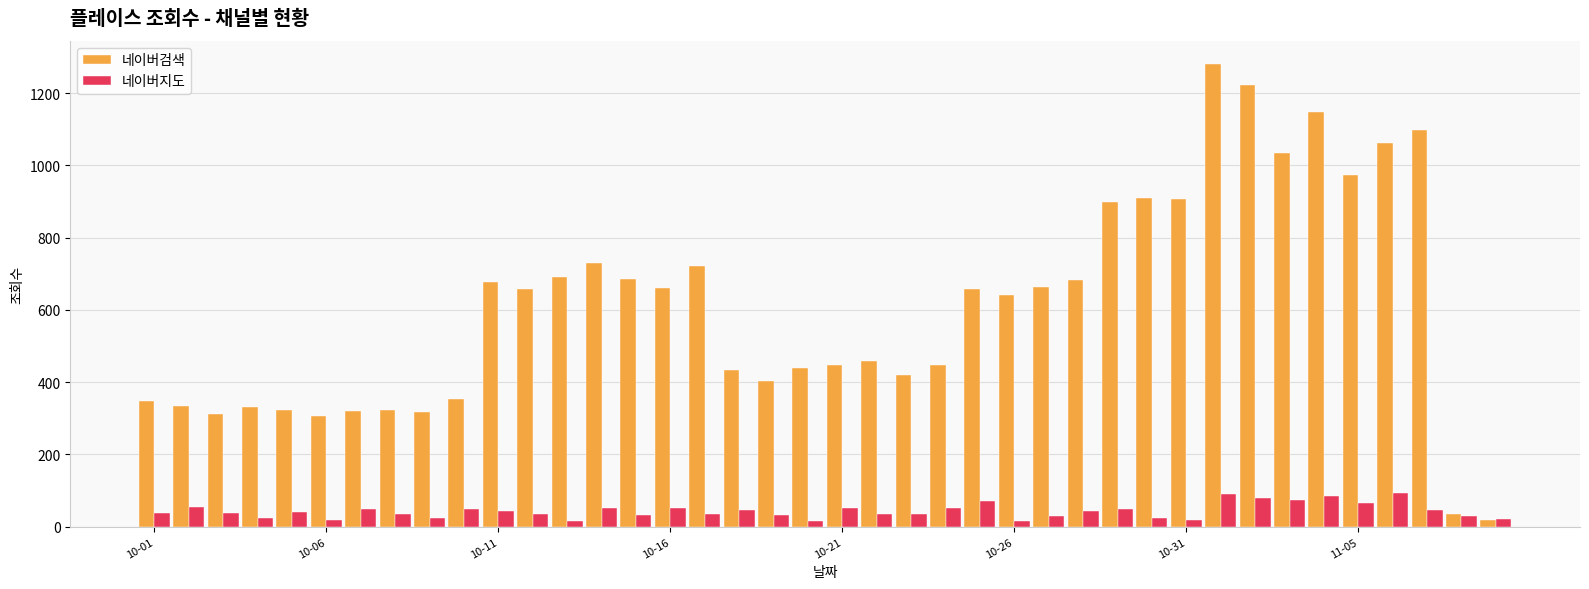

What is the value of the 네이버지도 bar at the 25th from the left?

71